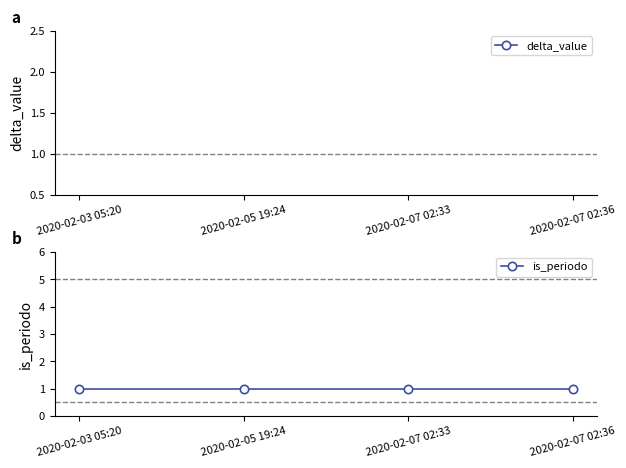

Is this an area chart (filled region under the line)?

No